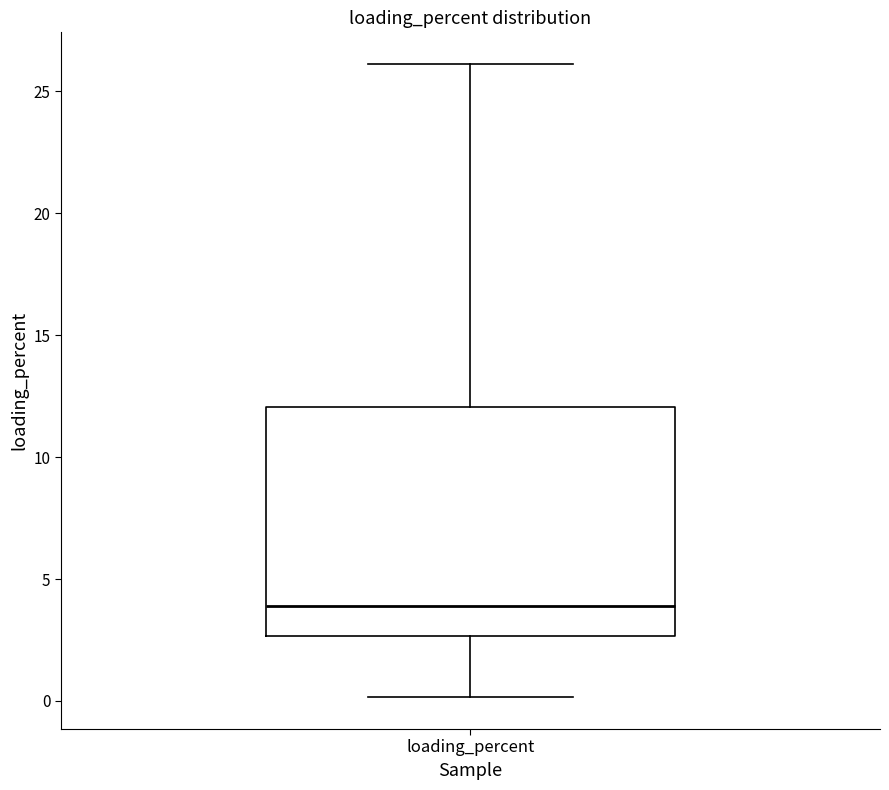

Read this box plot against the y-axis: the position of the median line, the range covered by the box, and the ends of both whiskers. The values are not printed on the chart, so give them approximately, as read against the axis.

median 4.0, box 2.5 to 12.0, whiskers 0.0 to 26.0